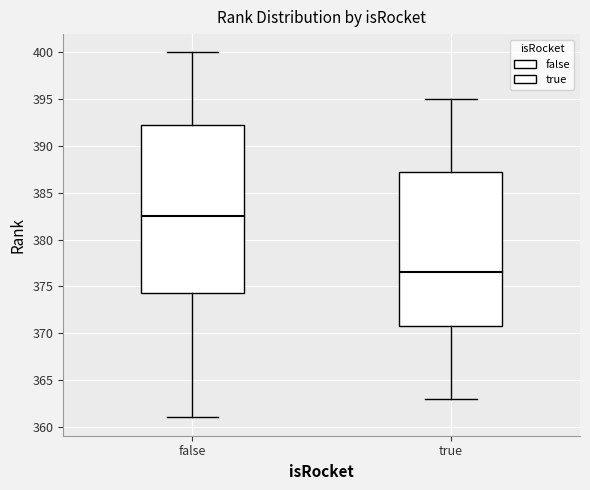

Where does the upper whisker of the box for false end on the y-axis? The values are not printed on the chart, so give them approximately, as read against the axis.

400.0